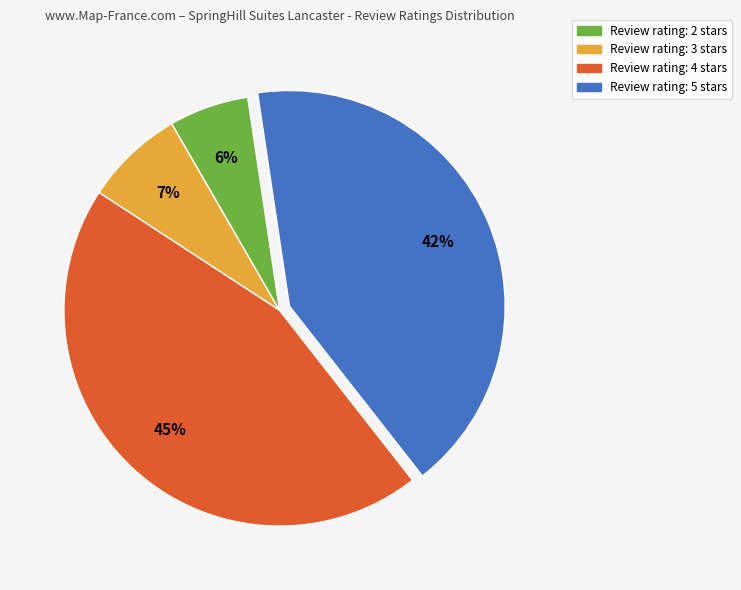

Does any single category account for the majority?

No